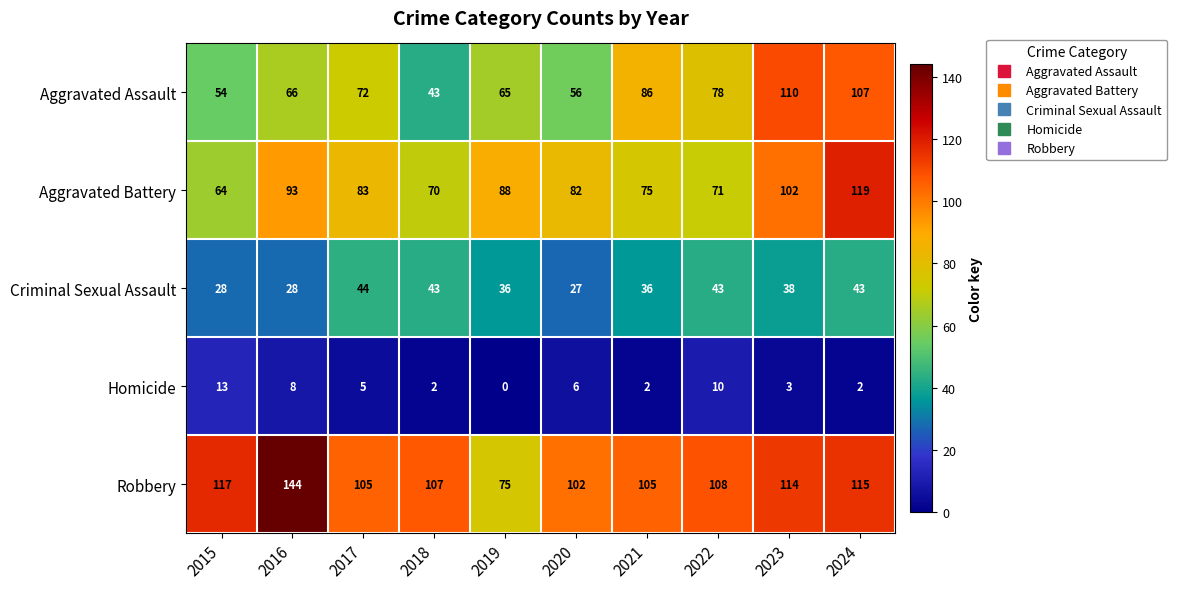

Is it true that Aggravated Assault equals 138 at 2022?

False